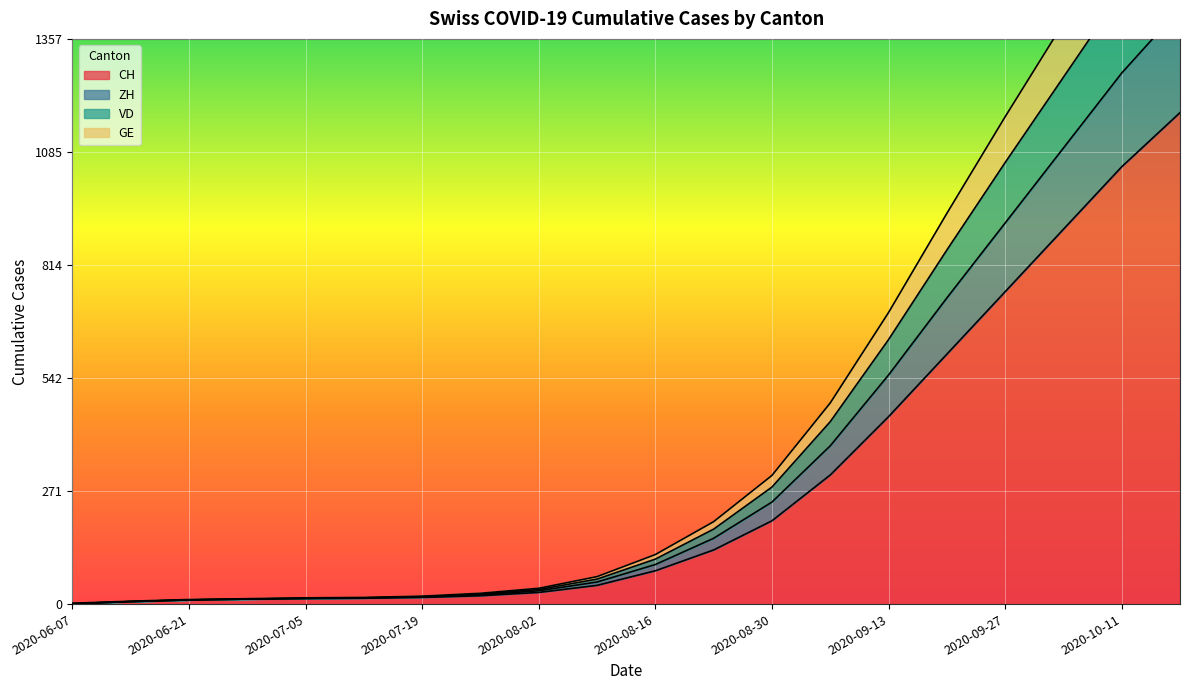

Which has a higher value, 2020-10-11 or 2020-06-14?

2020-10-11